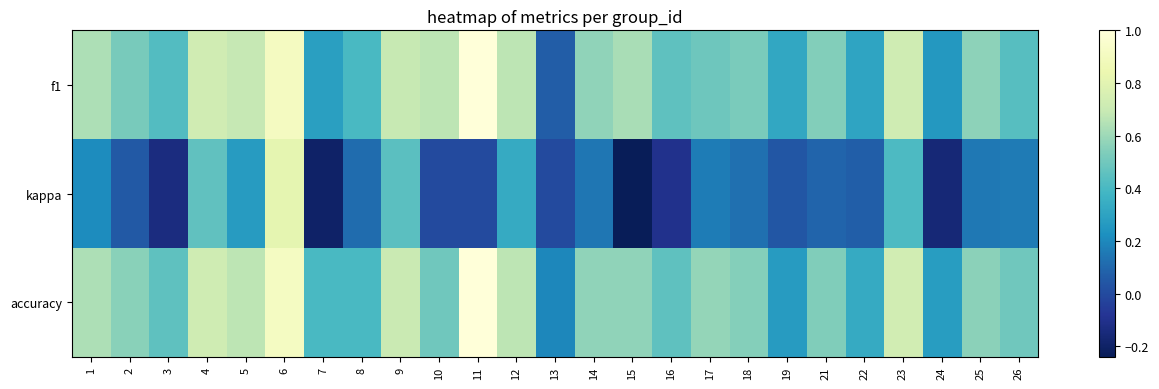

How many distinct data groups are displayed?

3